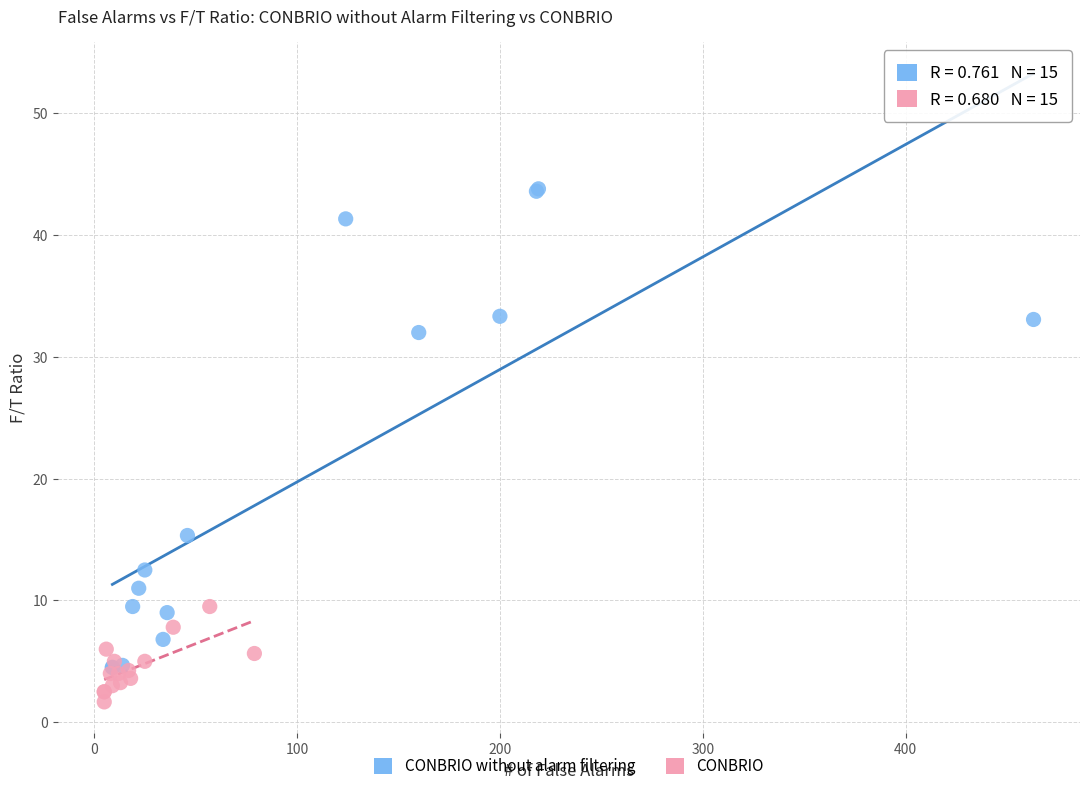

Which series has the widest spread of Y values?

CONBRIO without alarm filtering